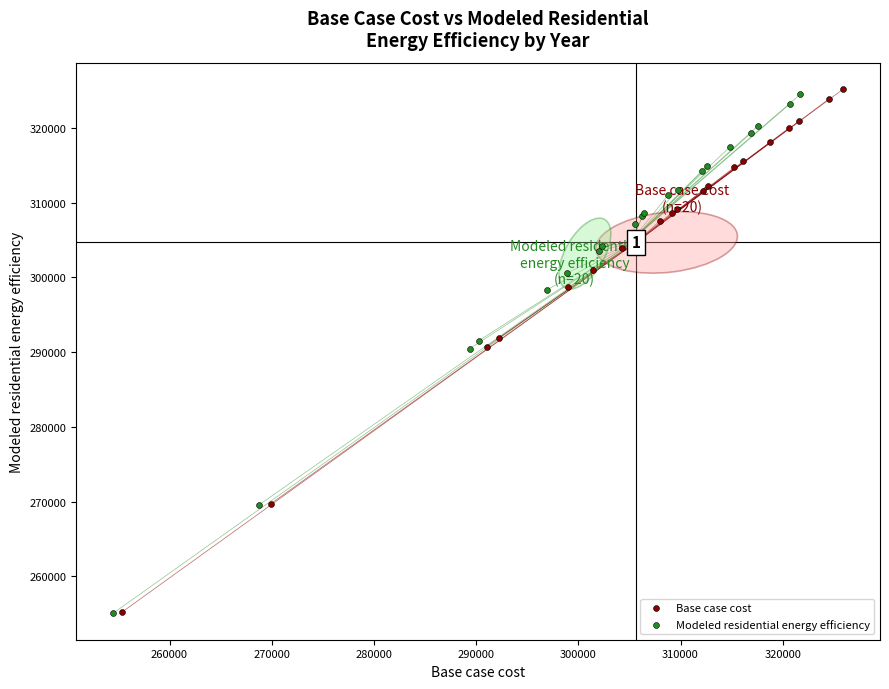

Which series has the widest spread of Y values?

Base case cost